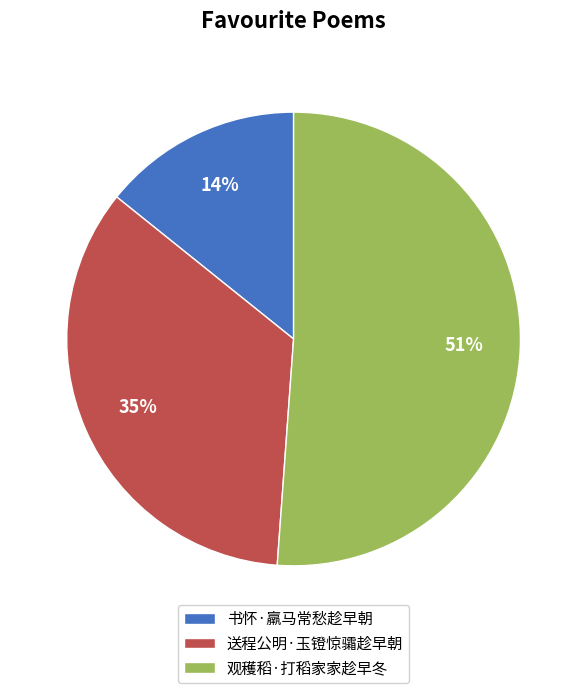

Do 观穫稻·打稻家家趁早冬 and 书怀·羸马常愁趁早朝 together represent more than half of the pie?

Yes